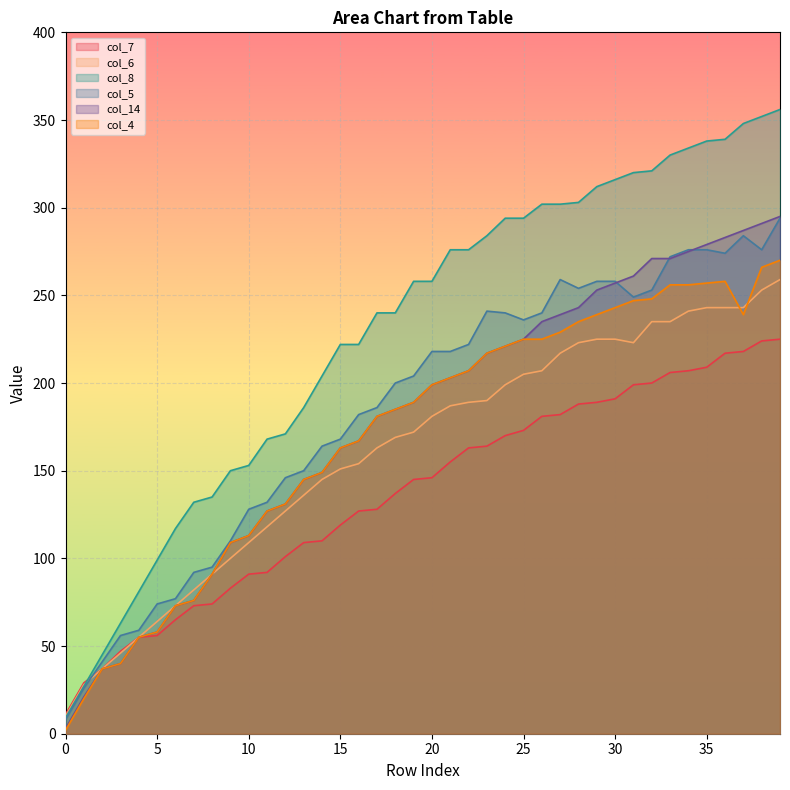

Which series has the largest range (max minus min)?

col_8